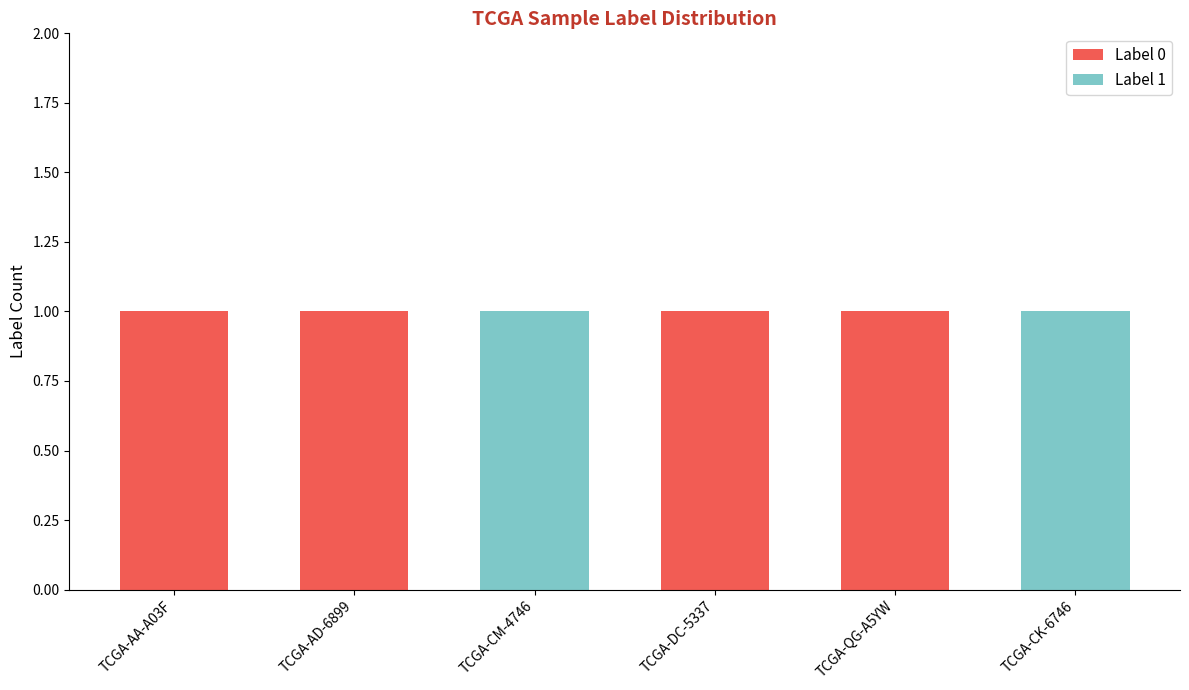

How many data points does each series have?

6